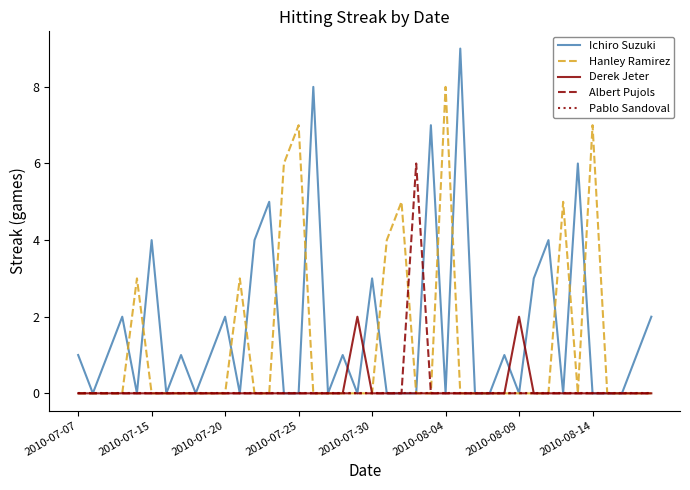

True or false: Hanley Ramirez has more than 2 points higher than both neighbors.

True